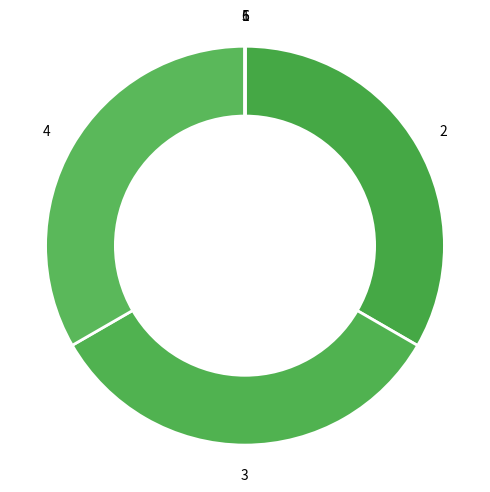

Is there a majority slice in this chart?

No